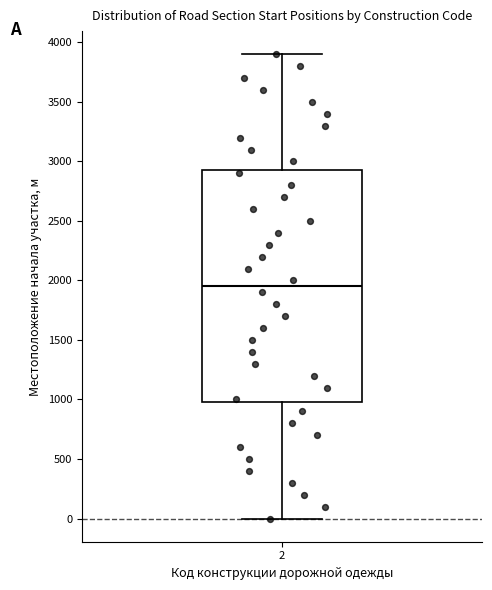

Where is the lower edge of the box at x = 2 on the y-axis? The values are not printed on the chart, so give them approximately, as read against the axis.

1000